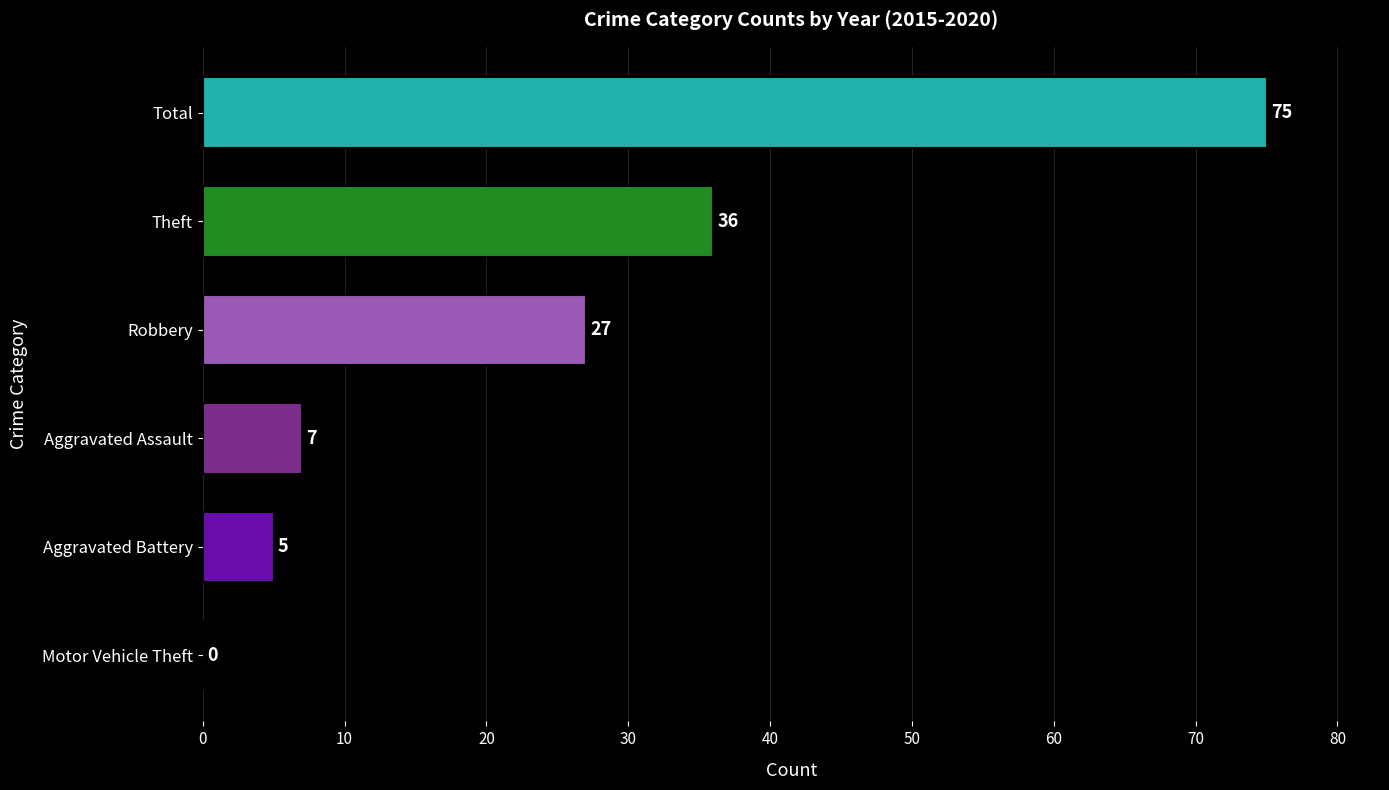

What is the sum of all values?

150